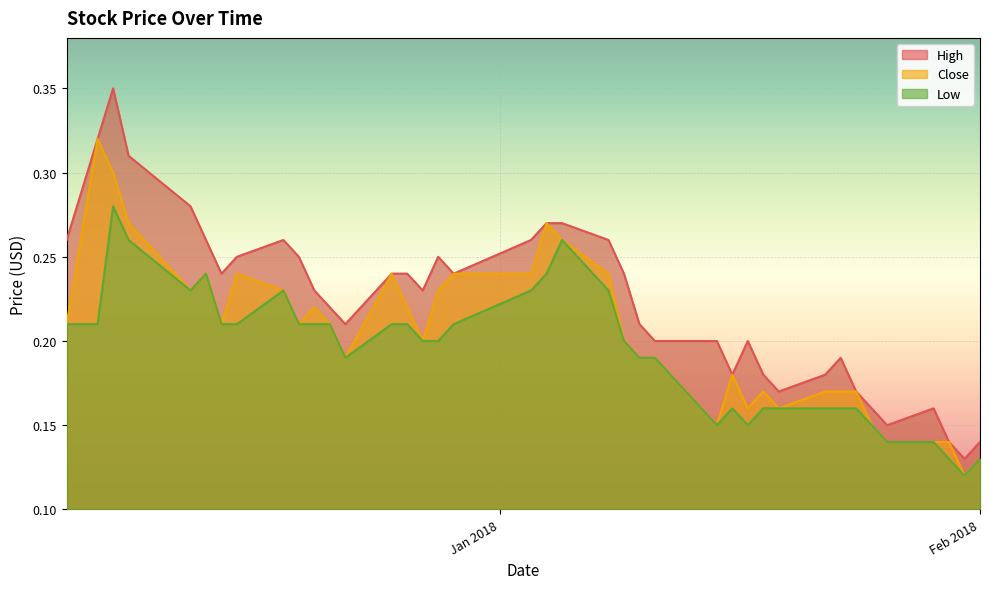

How many lines are shown in the chart?

3